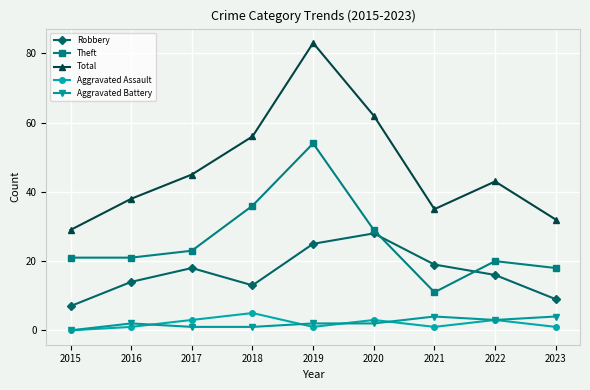

What is the difference between the Aggravated Battery values at 2019 and 2017?

1